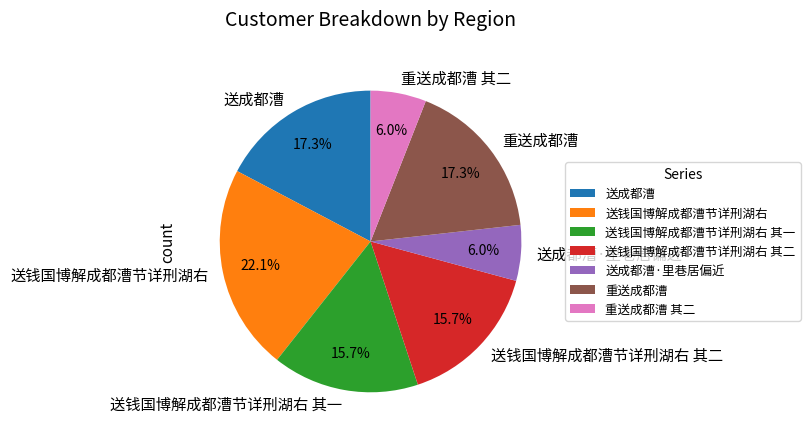

What percentage is NOT represented by 重送成都漕 其二?

94.0%